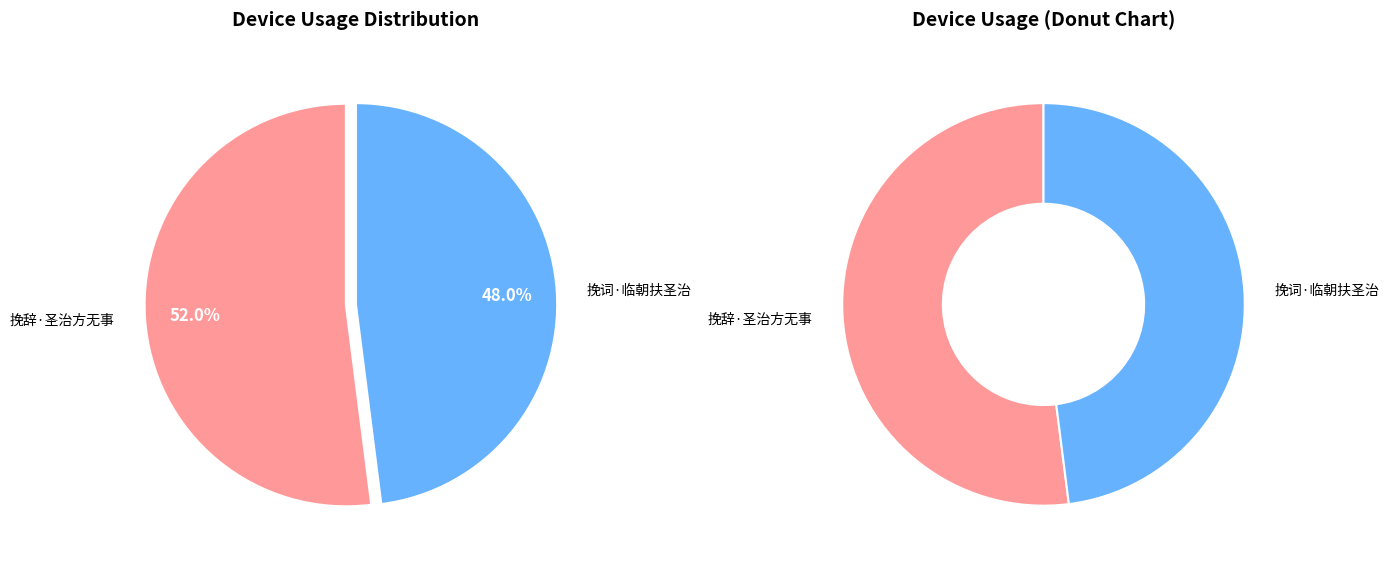

Which category accounts for the majority?

挽辞·圣治方无事